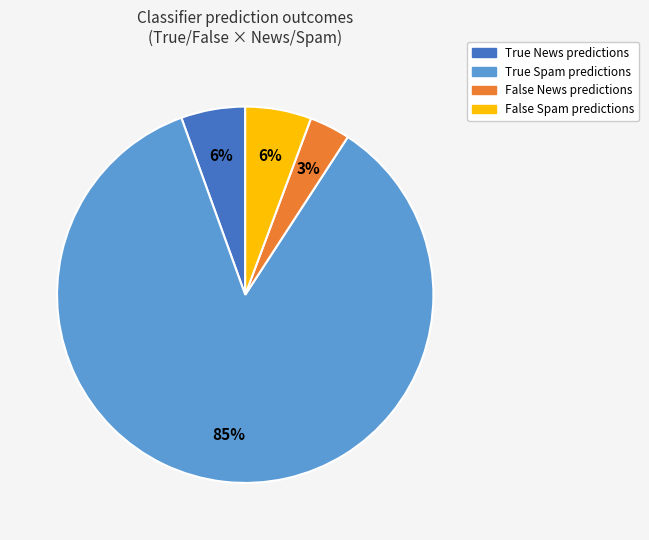

How many slices are in this pie chart?

4